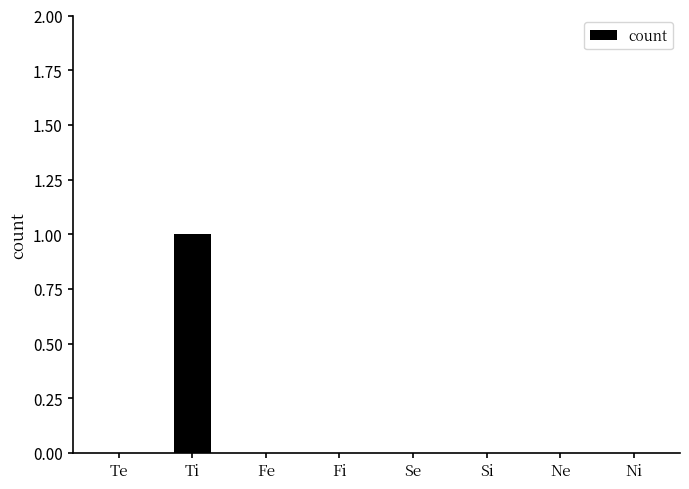

Count the number of data series in this chart.

1